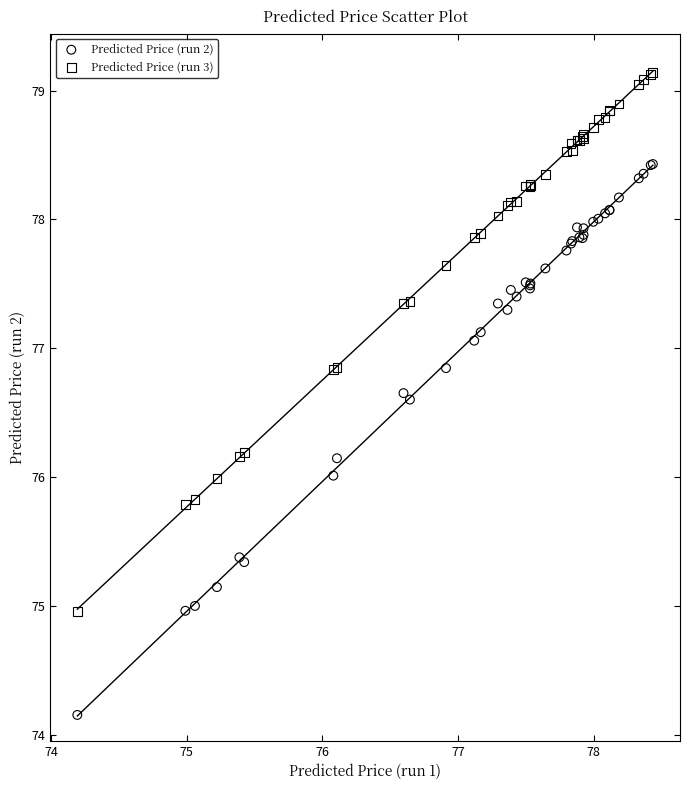

In the Predicted Price (run 3) series, what Y value is closest to 77?

76.8